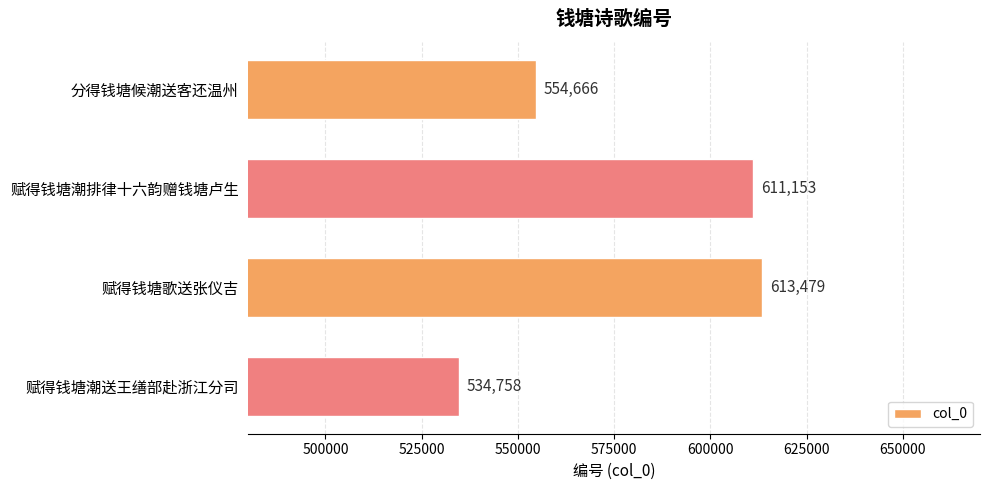

What is the average value?

578514